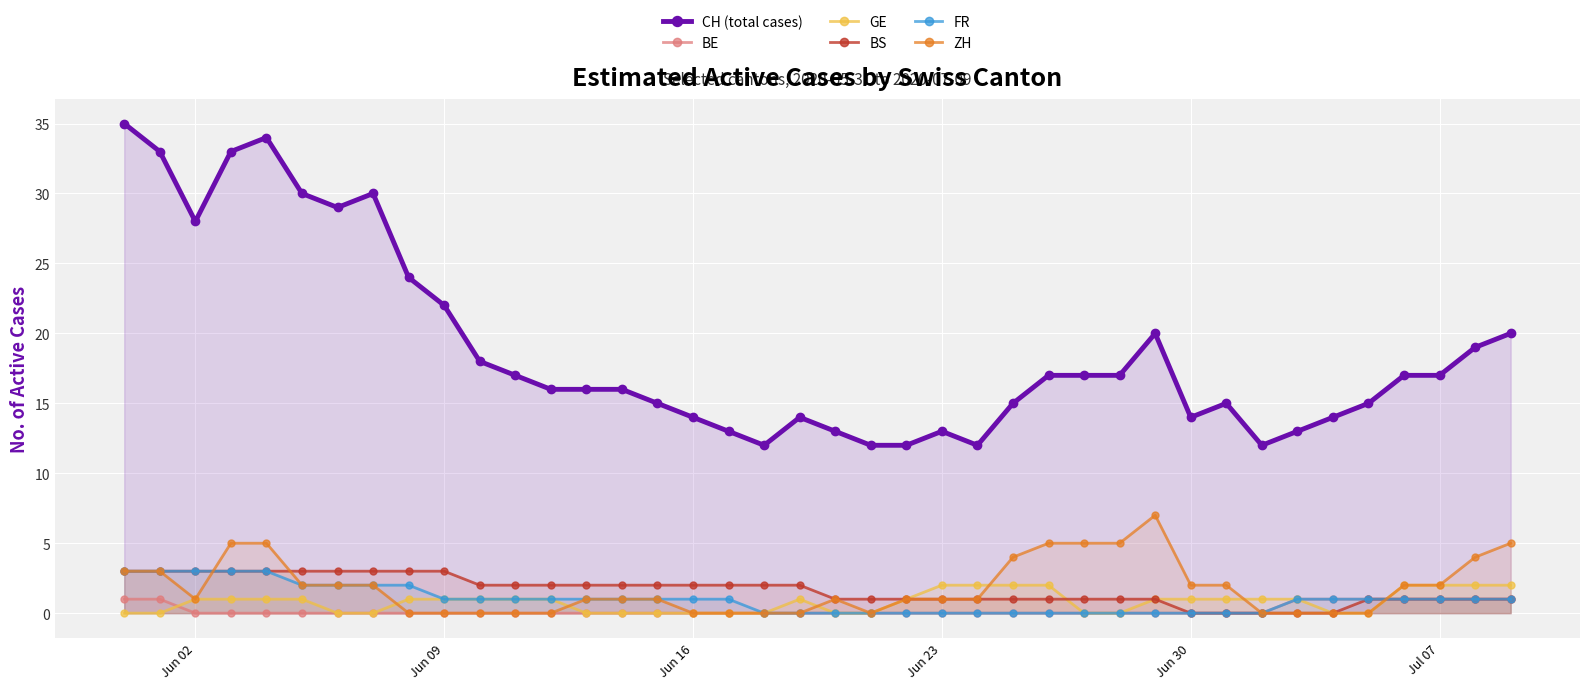

How many values in the FR series are below 1?

15